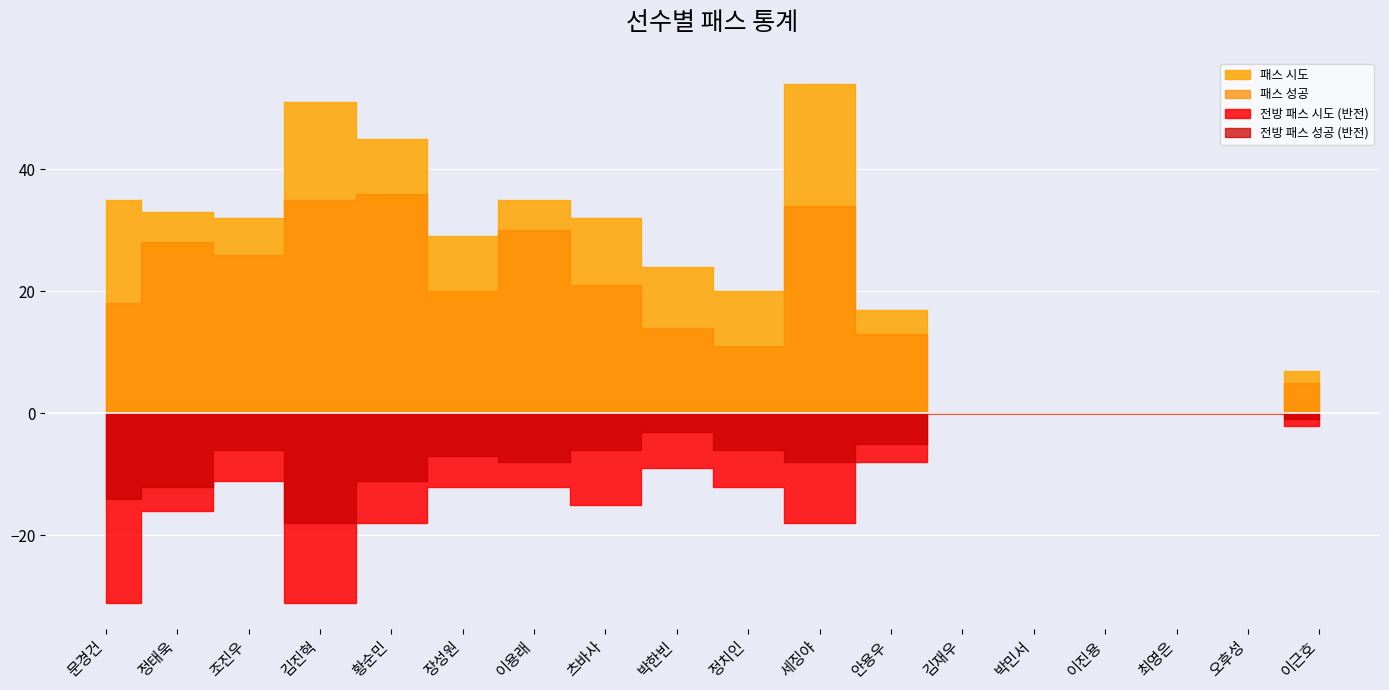

True or false: 패스 성공 has a value of 0 at 오후성.

True